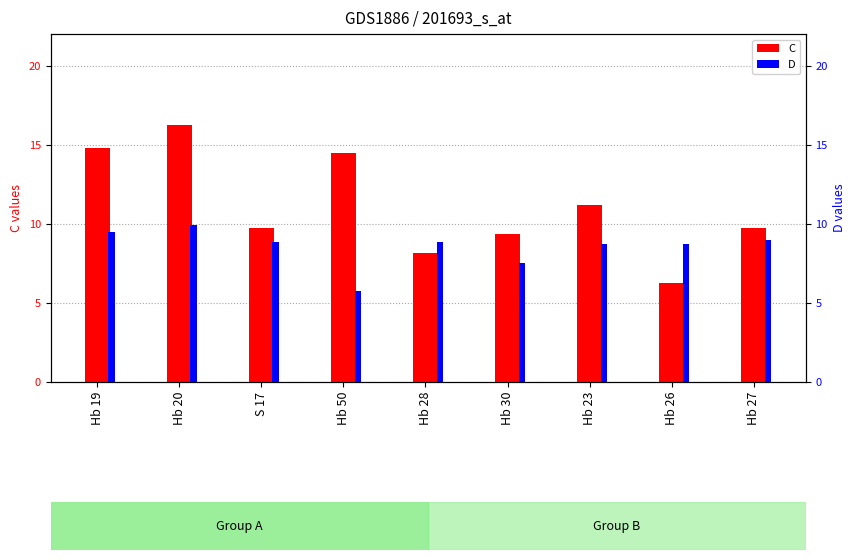

Which category has the lowest value across all series?

Hb 50